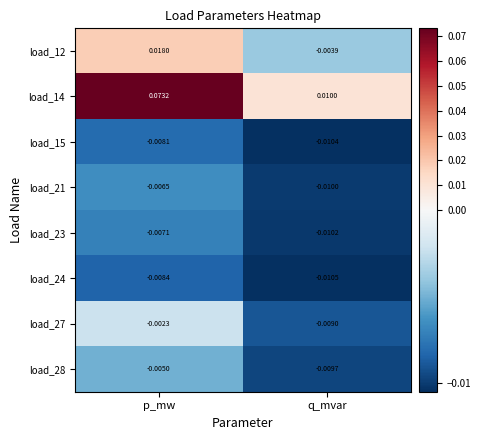

Rank the categories by load_27 value from lowest to highest.

q_mvar, p_mw